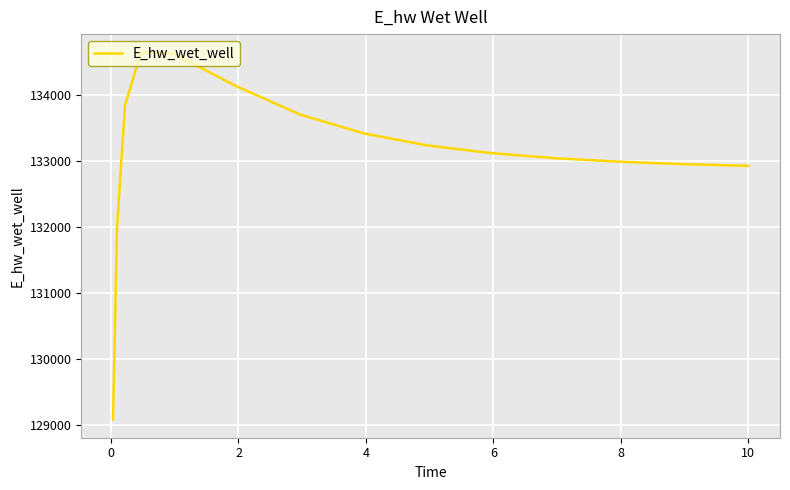

What is the average value?

133113.8